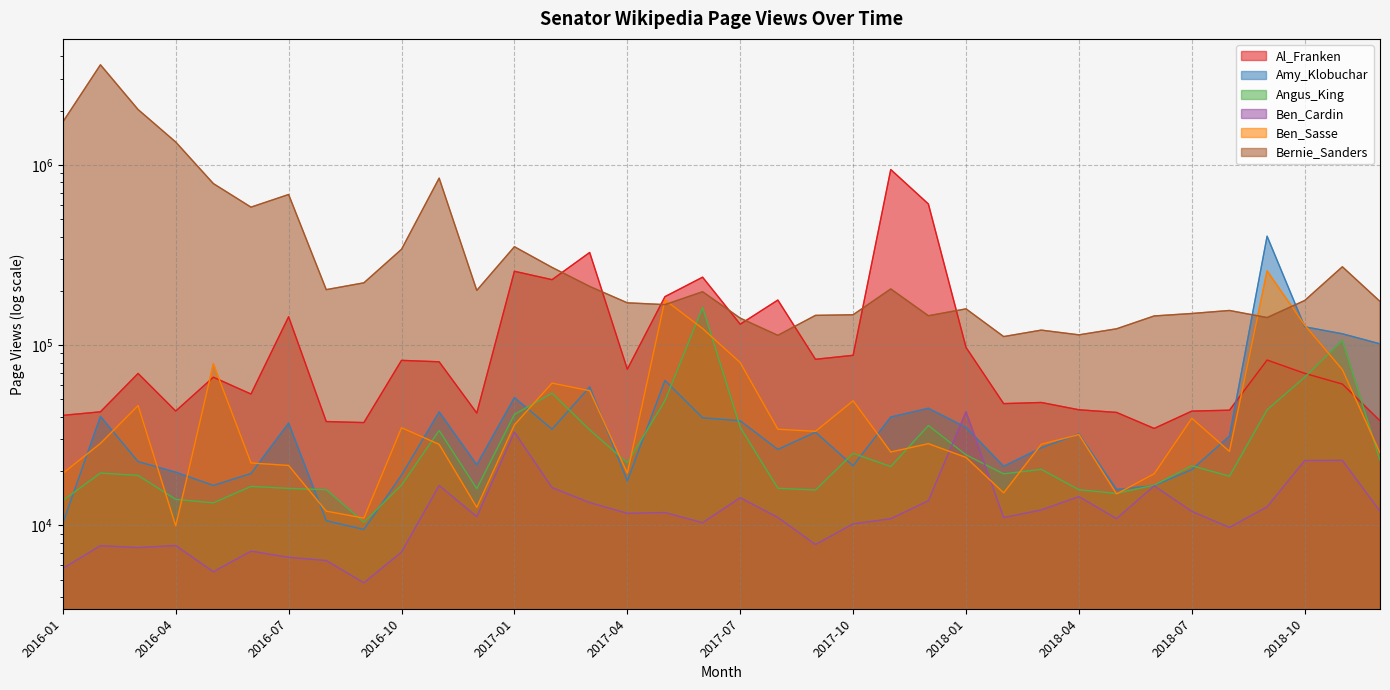

Which has a higher value, 2018-10 or 2017-12?

2017-12